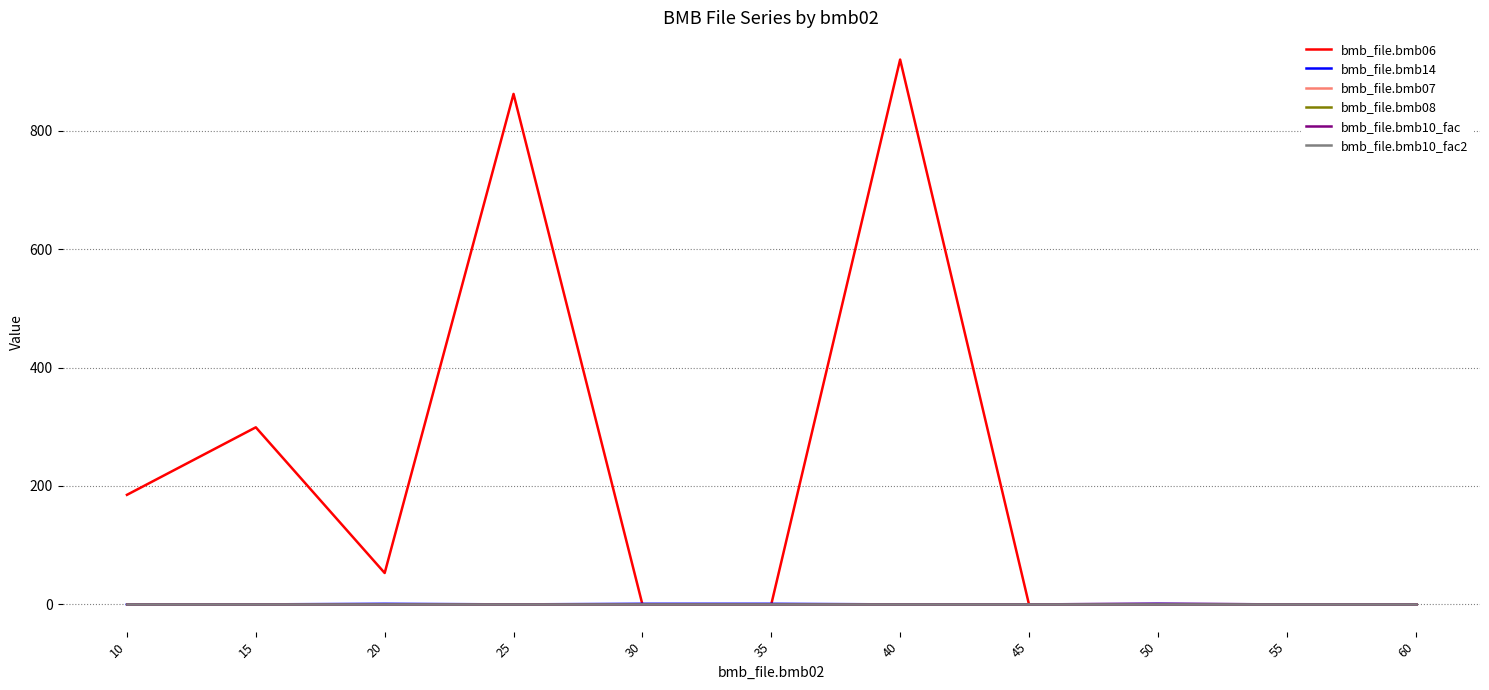

Does the chart display data point markers on the line(s)?

No